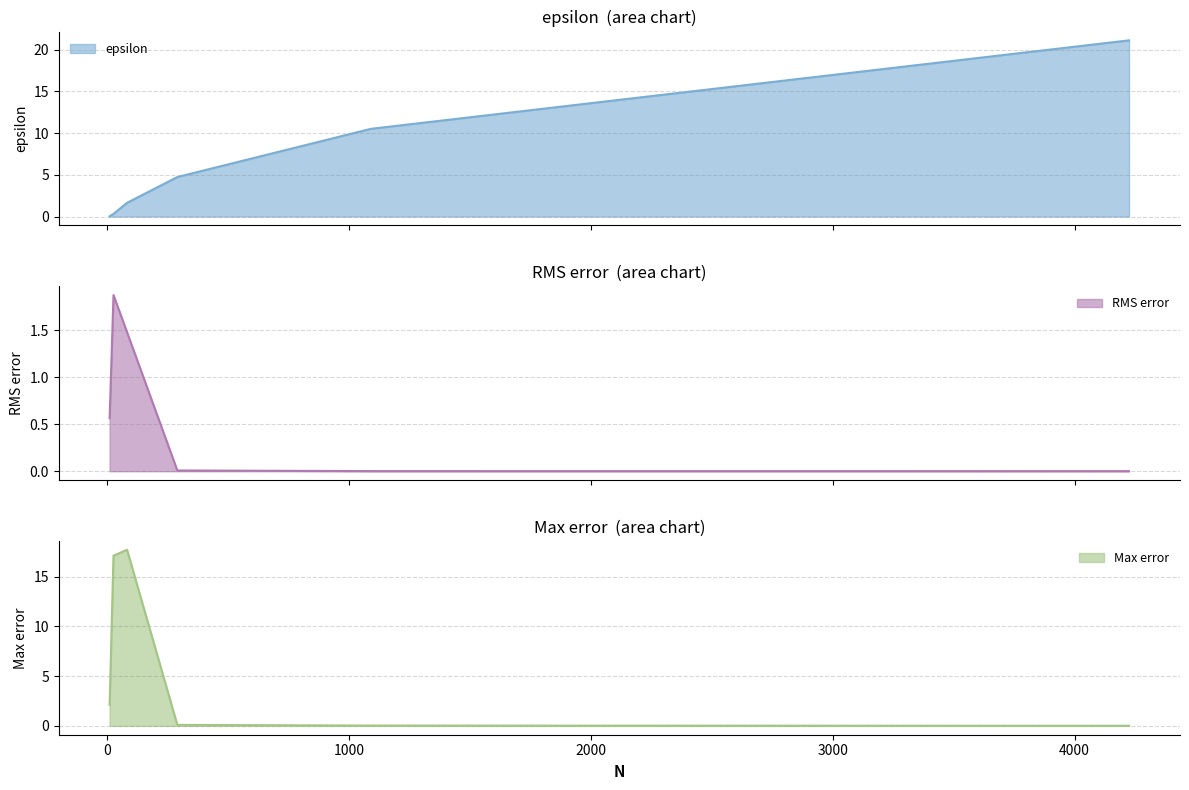

Rank the series at 1089 from highest to lowest value.

epsilon, Max error, RMS error